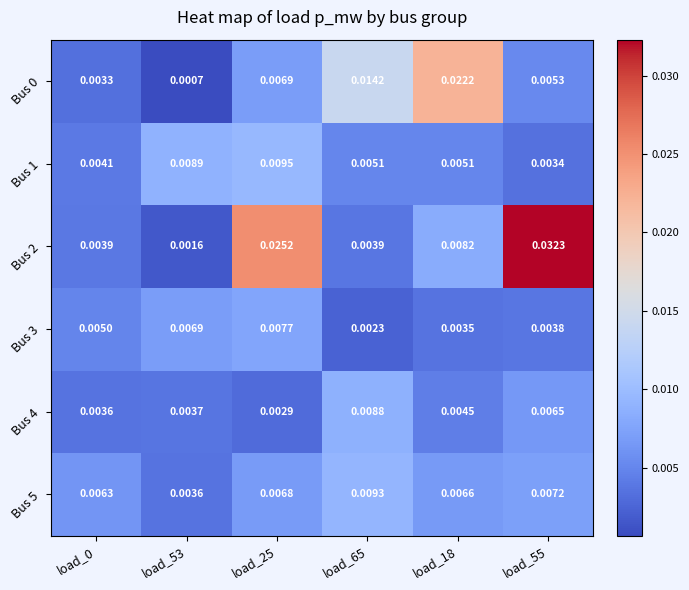

At how many categories does at least one series exceed 0?

6